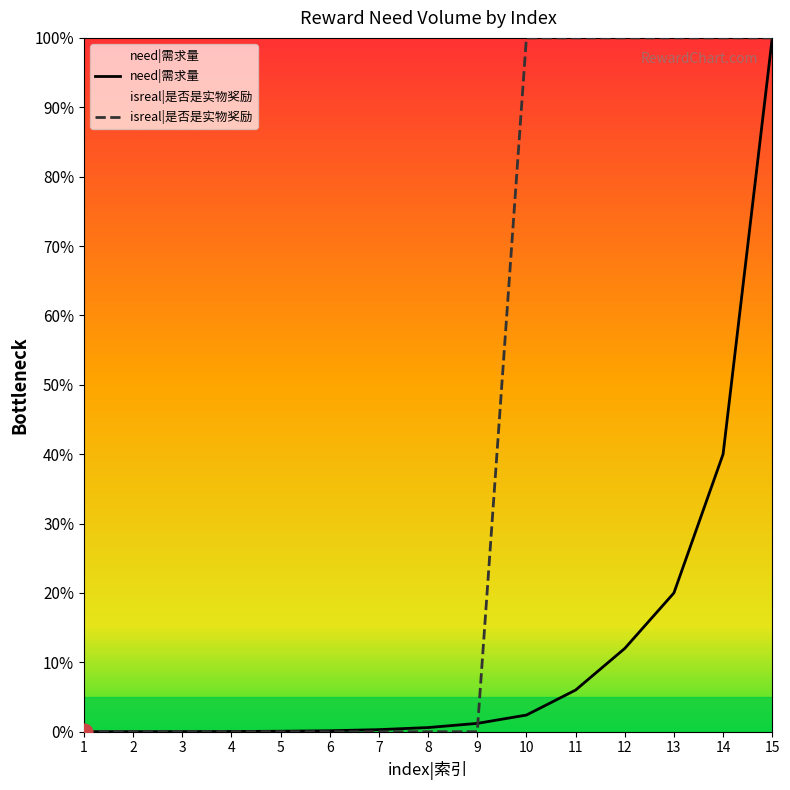

Is the value of isreal at 14 greater than the value of need at 5?

Yes